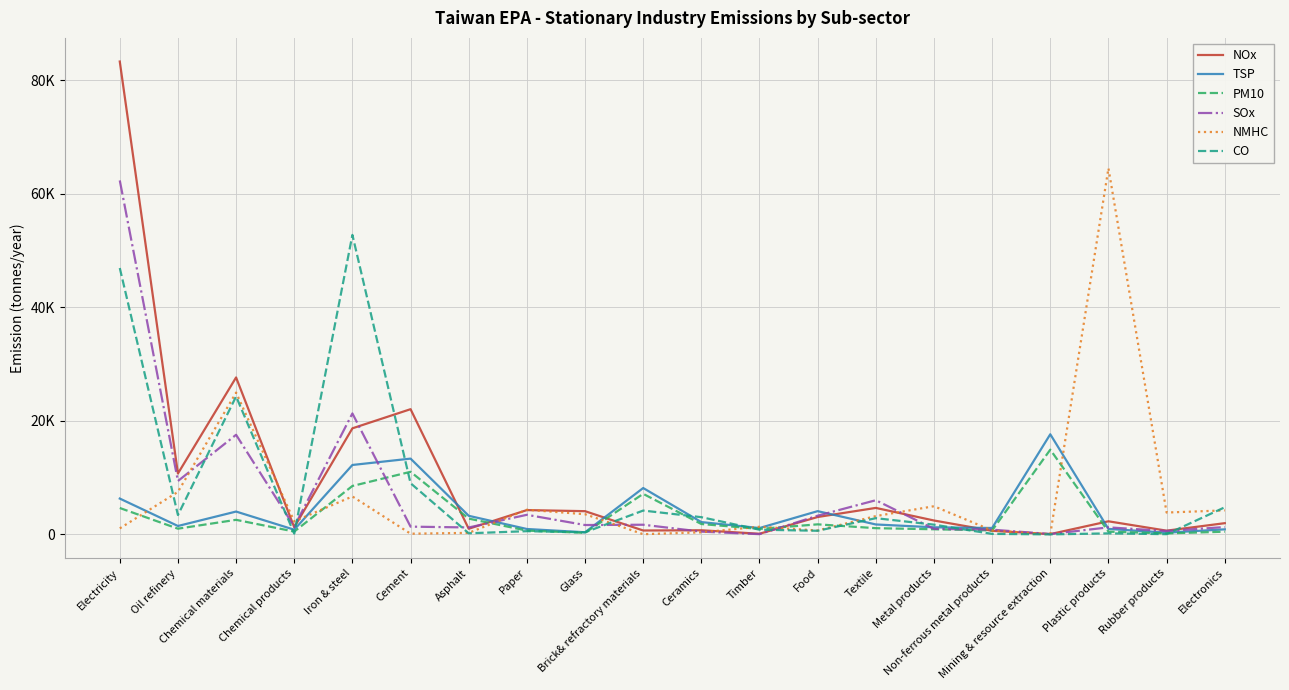

What position from the right is Electricity?

20